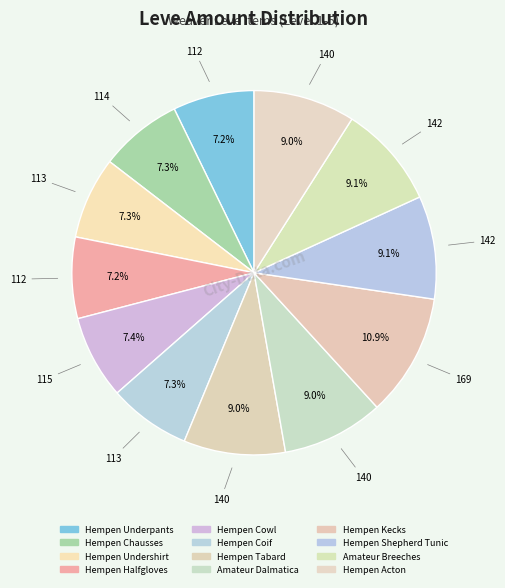

Is it true that Hempen Kecks is 1% of the pie?

False